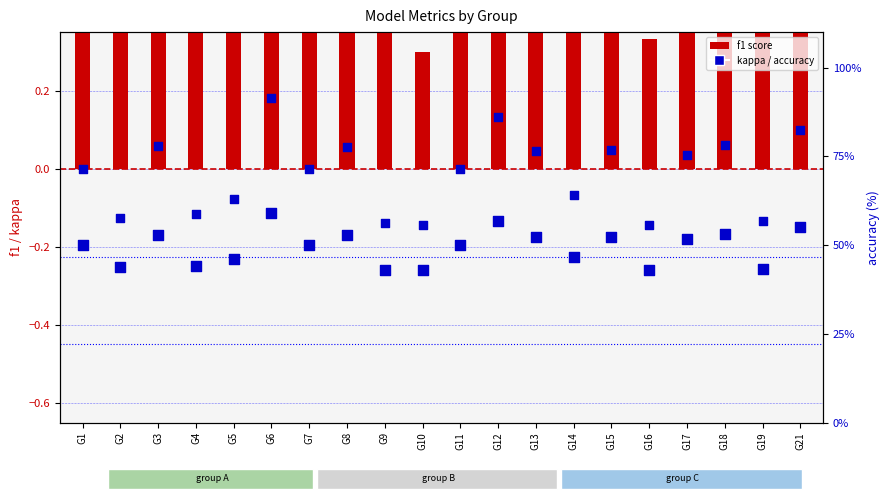

Which series has the largest Y range (max minus min)?

accuracy (%)